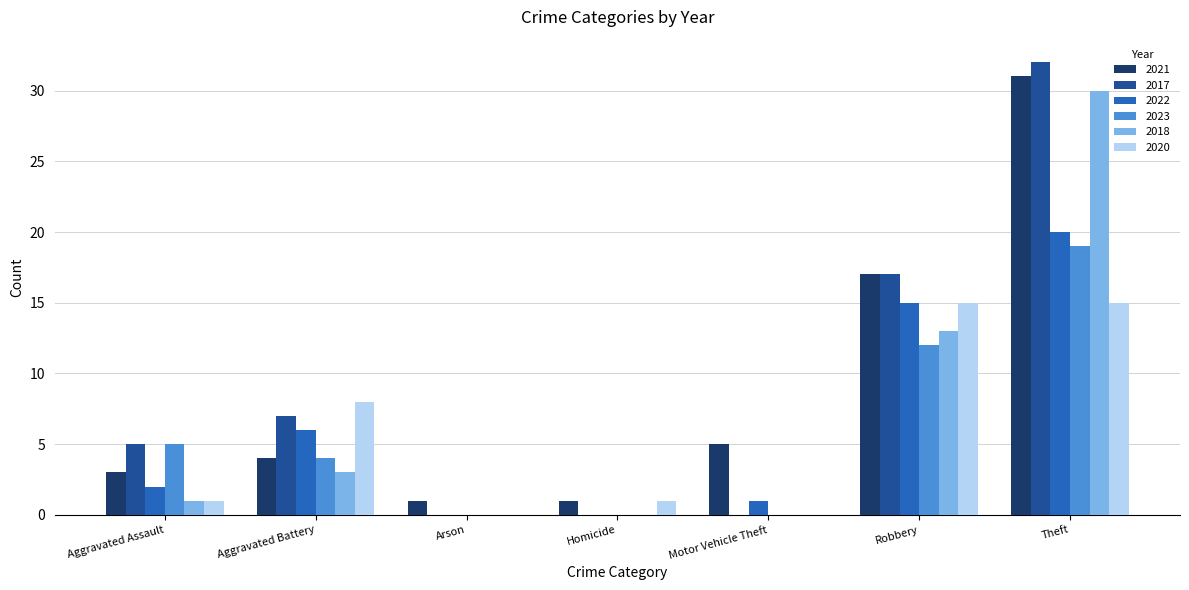

What is the sum of all 2017 values?

61